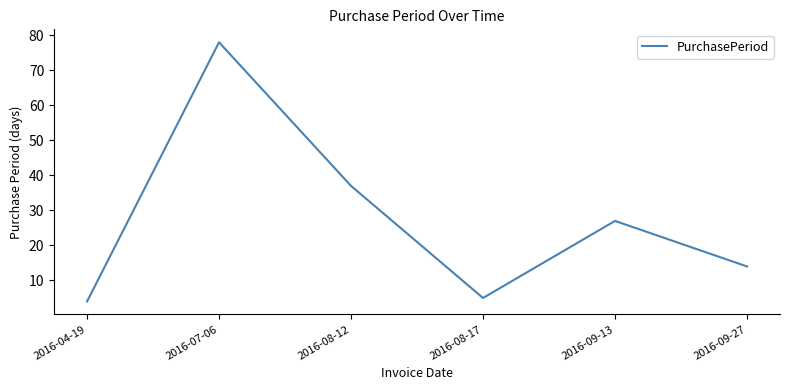

Rank the categories by value from lowest to highest.

2016-04-19, 2016-08-17, 2016-09-27, 2016-09-13, 2016-08-12, 2016-07-06